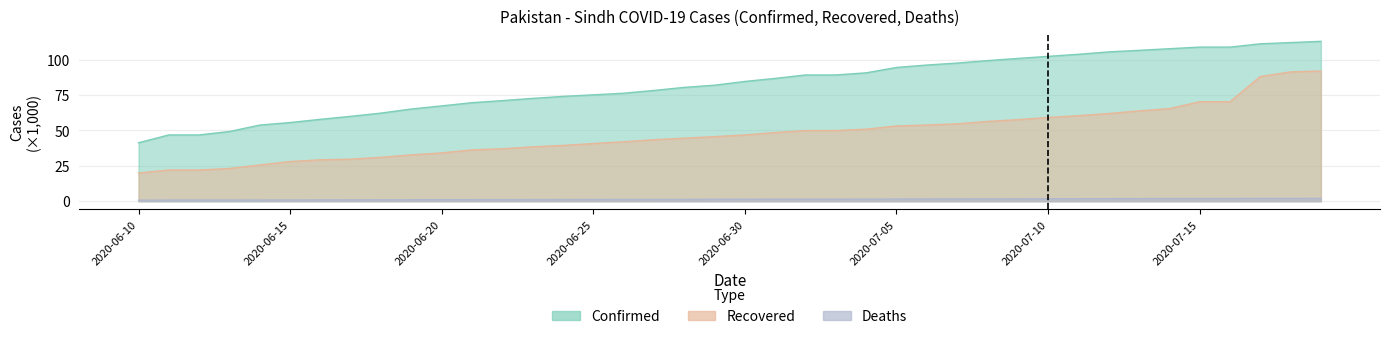

Rank the categories by Deaths value from highest to lowest.

2020-07-19, 2020-07-18, 2020-07-17, 2020-07-15, 2020-07-16, 2020-07-14, 2020-07-13, 2020-07-12, 2020-07-11, 2020-07-10, 2020-07-09, 2020-07-08, 2020-07-07, 2020-07-06, 2020-07-05, 2020-07-04, 2020-07-02, 2020-07-03, 2020-07-01, 2020-06-30, 2020-06-29, 2020-06-28, 2020-06-27, 2020-06-26, 2020-06-25, 2020-06-24, 2020-06-23, 2020-06-22, 2020-06-21, 2020-06-20, 2020-06-19, 2020-06-18, 2020-06-17, 2020-06-16, 2020-06-15, 2020-06-14, 2020-06-13, 2020-06-11, 2020-06-12, 2020-06-10